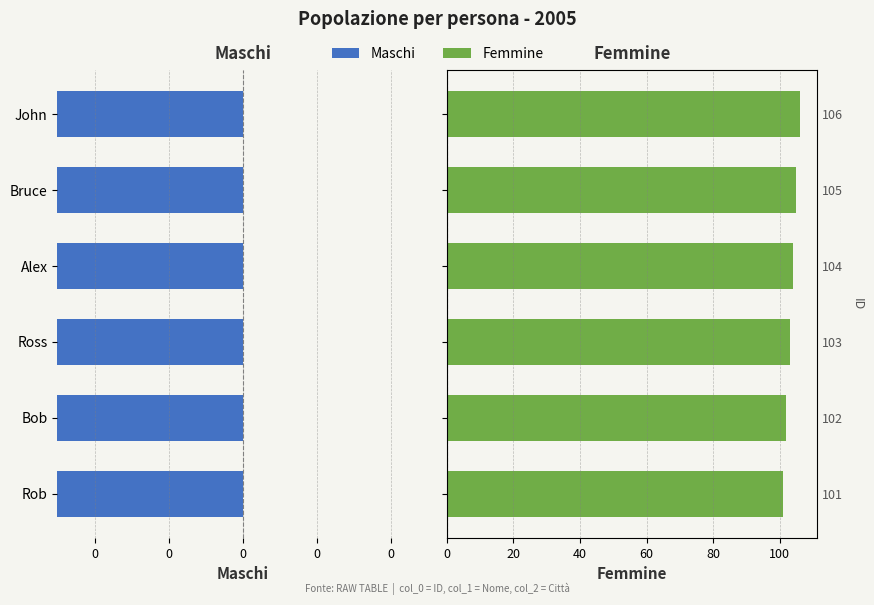

What is the difference between the maximum and second lowest values in the Femmine series?

4